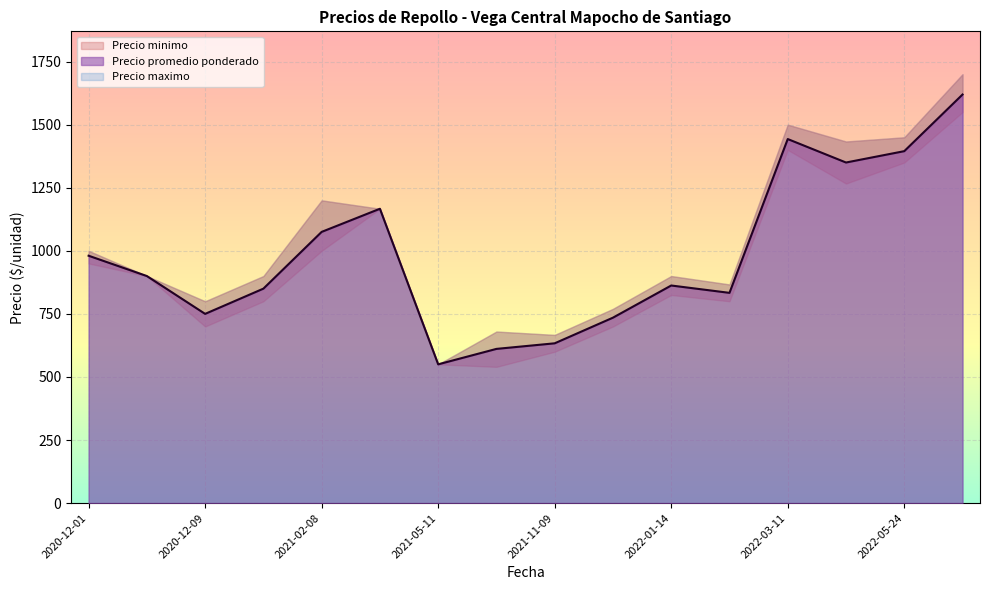

What is the sum of all Precio promedio ponderado values?

15755.0